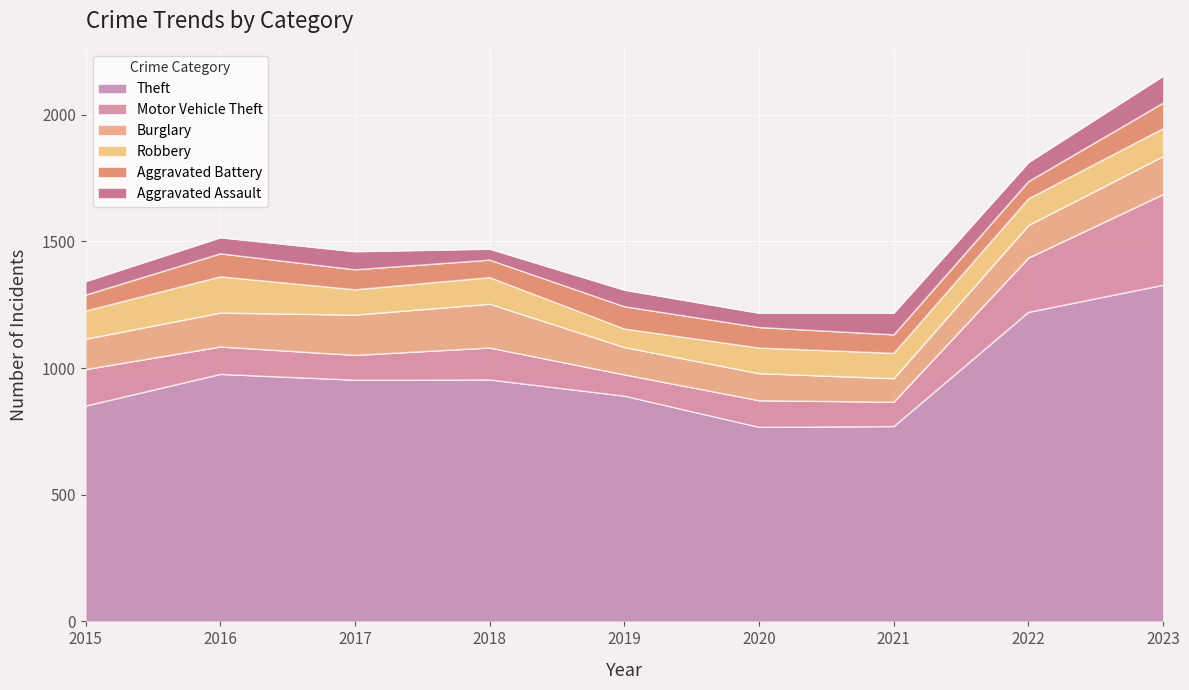

How many categories are shown in the chart?

9